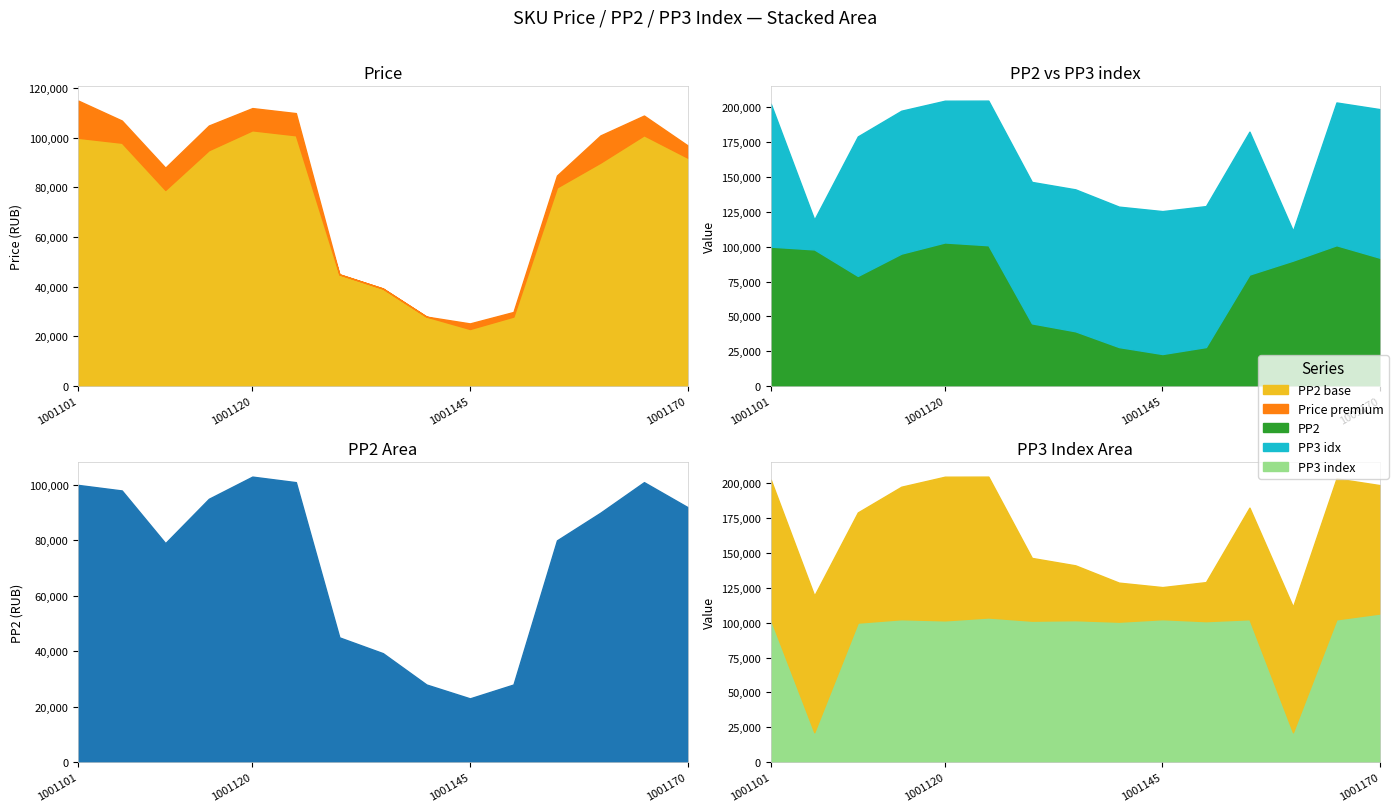

Where does the PP2 series first go above 90000?

1001101